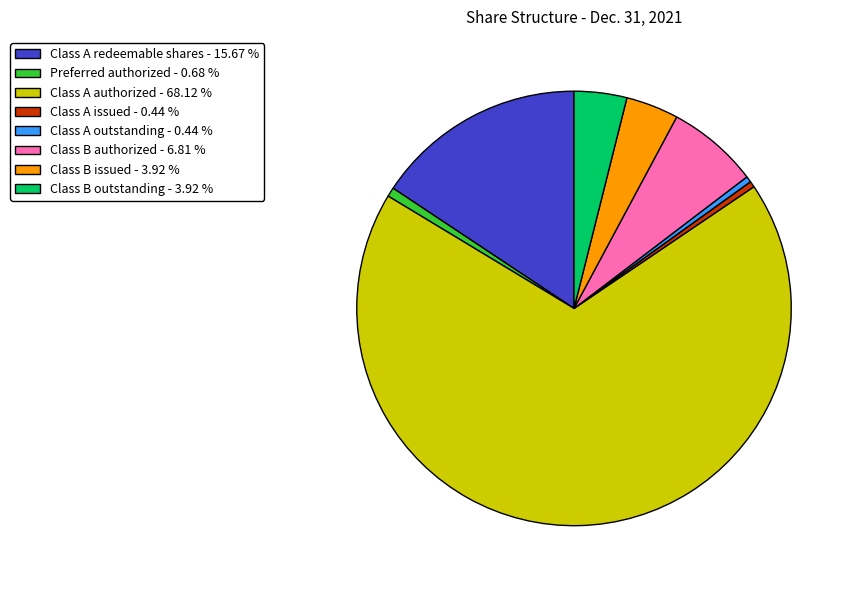

Between Class A outstanding - 0.44 % and Class A redeemable shares - 15.67 %, which is larger?

Class A redeemable shares - 15.67 %